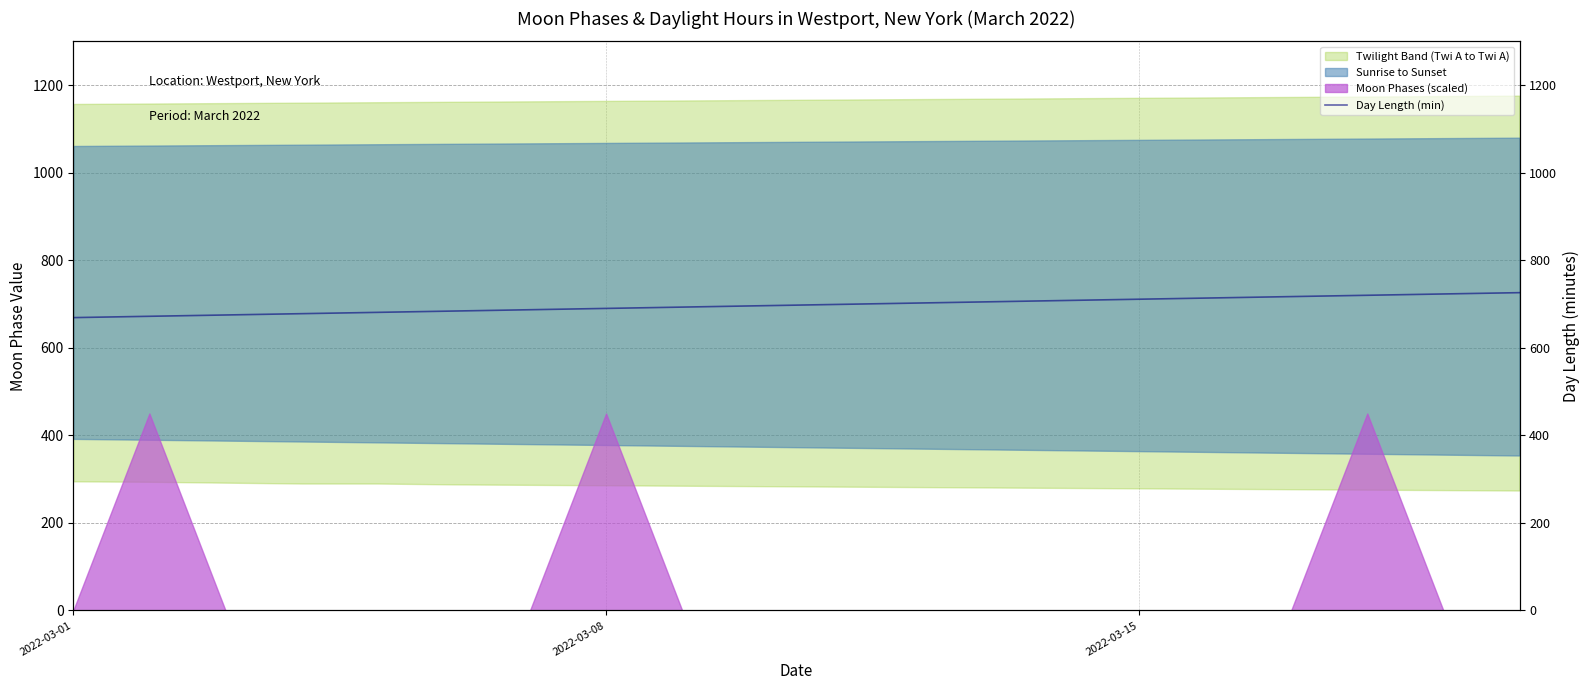

Does the chart display data point markers on the line(s)?

No